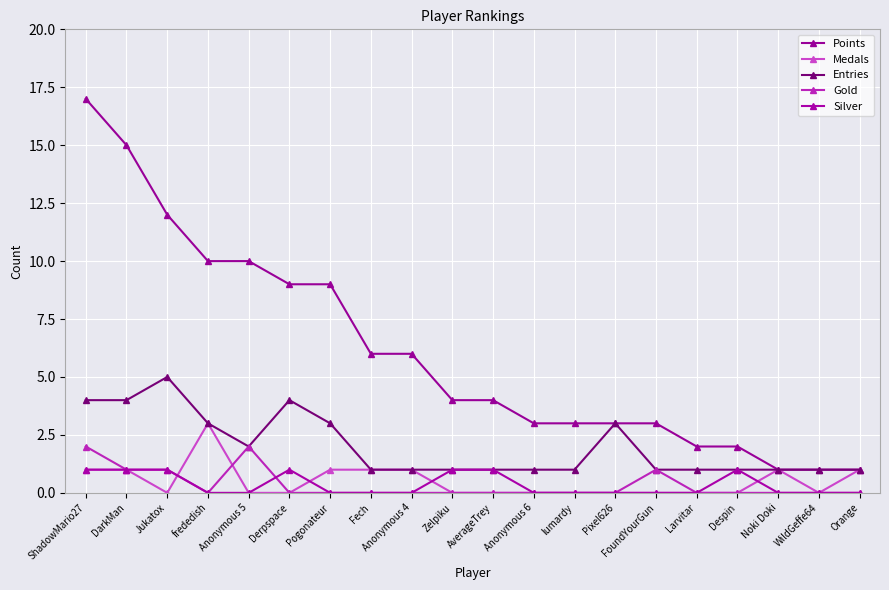

What is the label of the 6th point from the right?

FoundYourGun